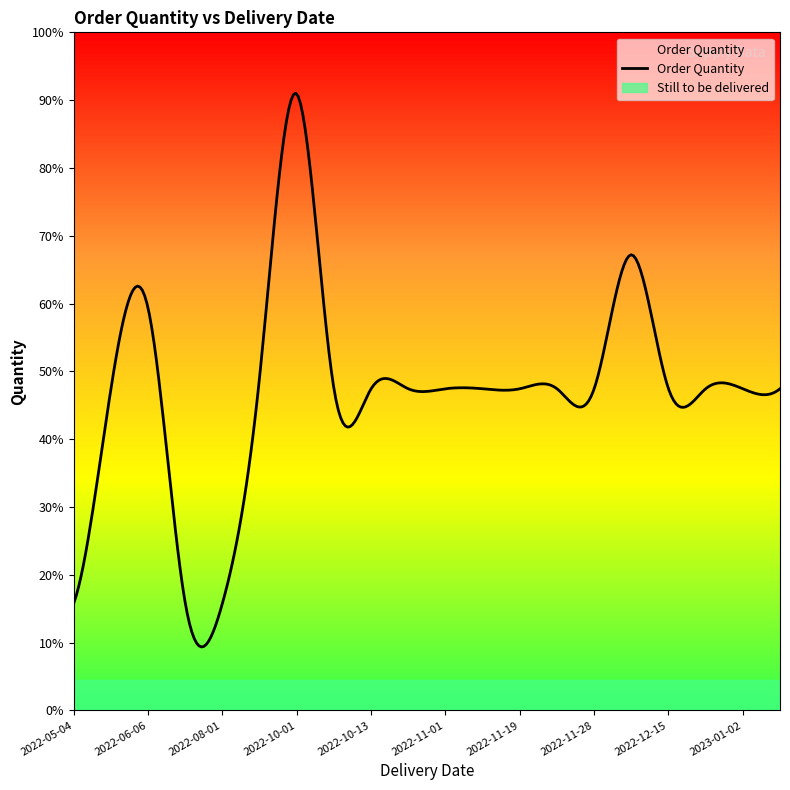

True or false: Still to be delivered has more than 2 interior local peaks.

False